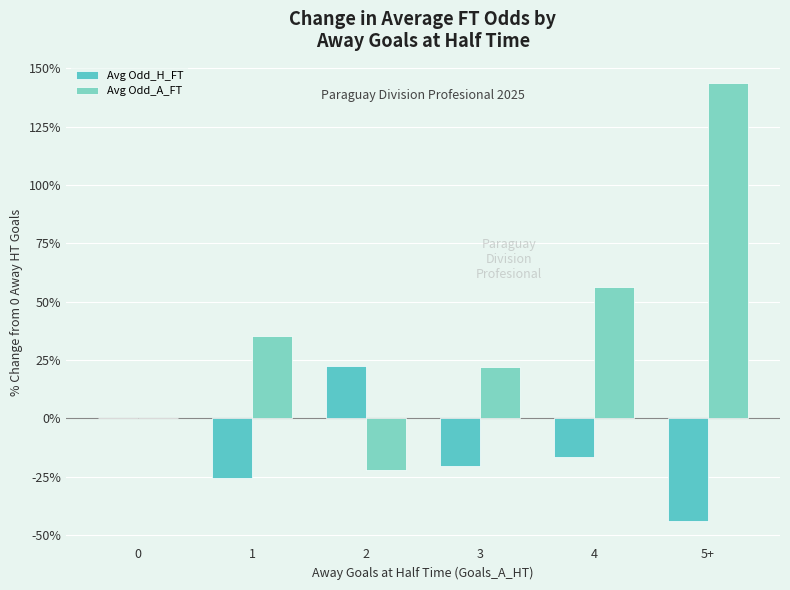

List the labels in order of Avg Odd_H_FT value, largest first.

2, 0, 4, 3, 1, 5+